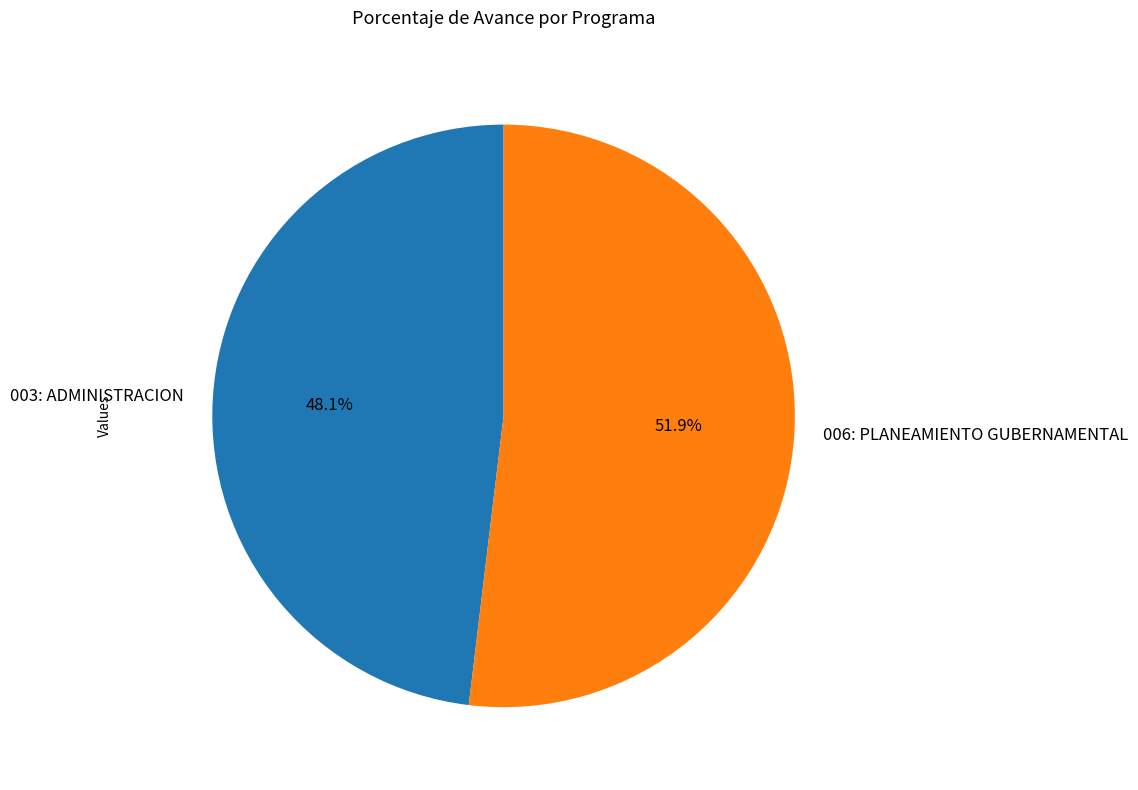

Do 003: ADMINISTRACION and 006: PLANEAMIENTO GUBERNAMENTAL together represent more than half of the pie?

Yes